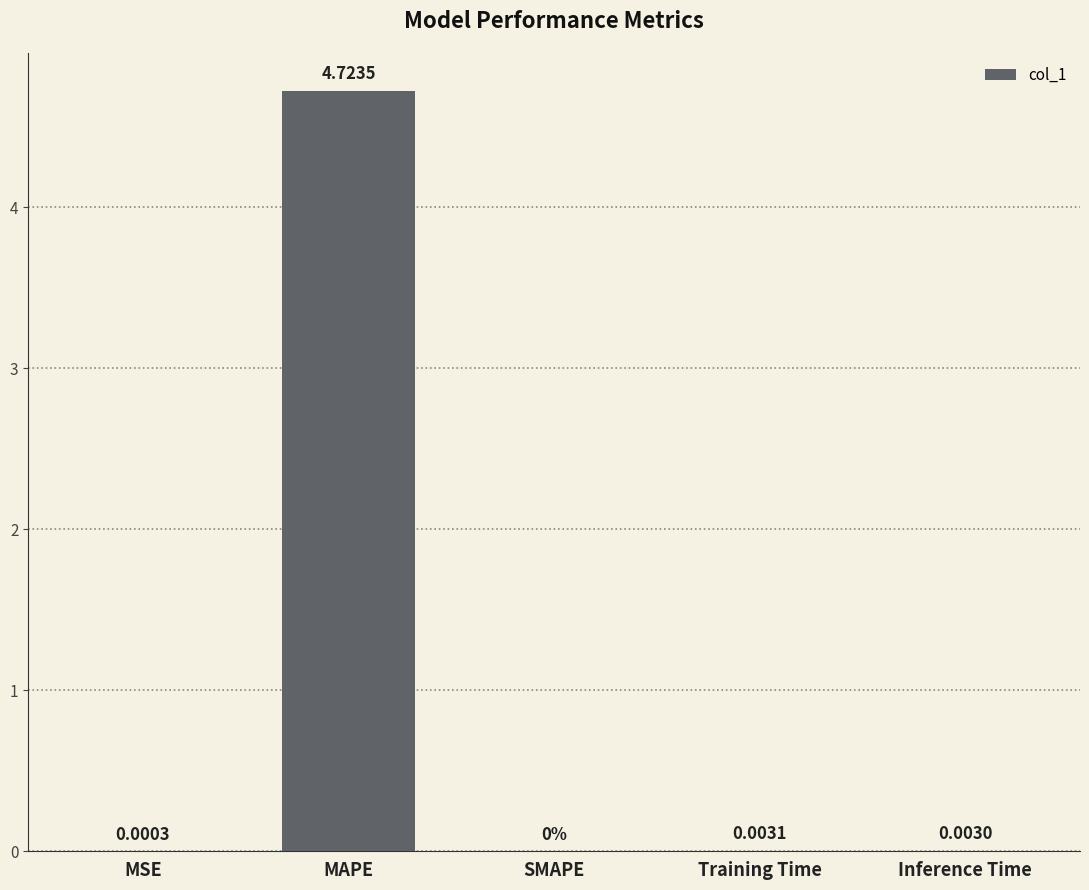

The chart shows a value of 0.0 at Inference Time. True or false?

True